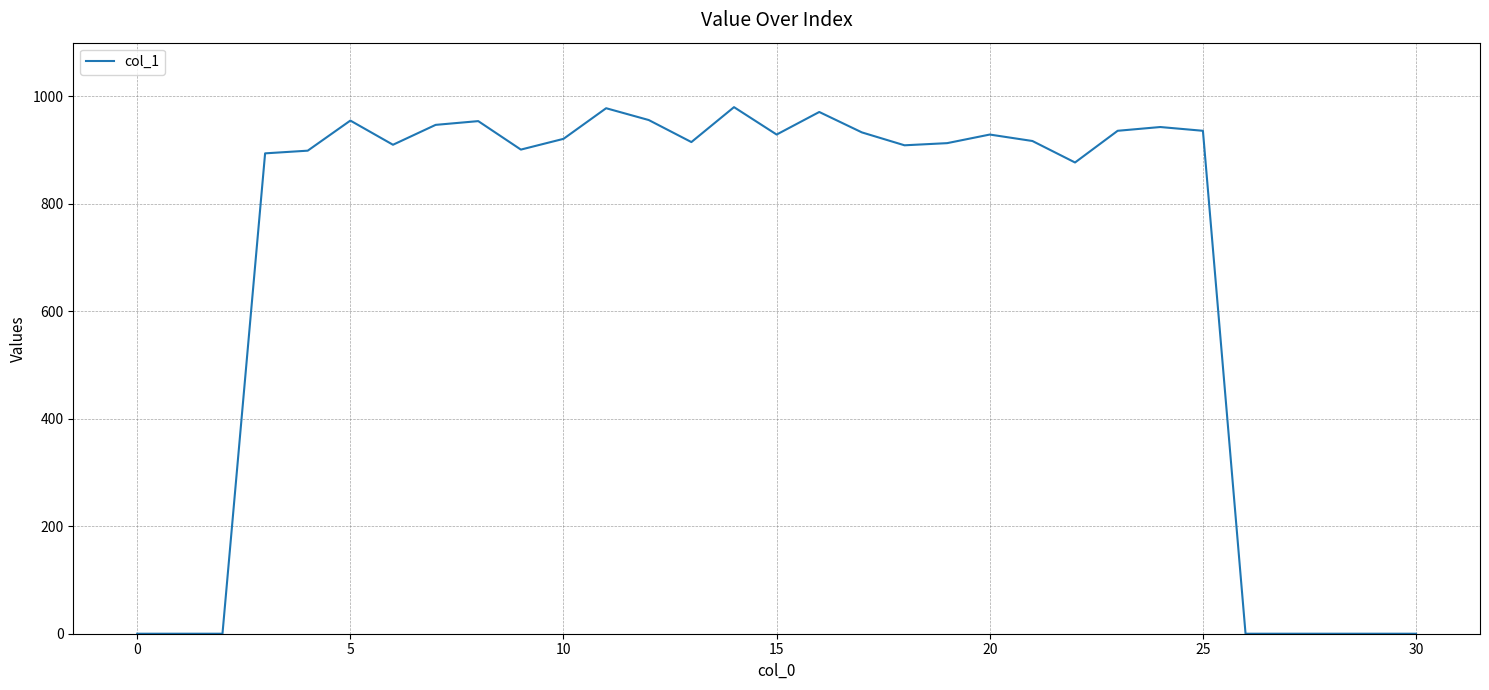

How many categories are shown in the chart?

31